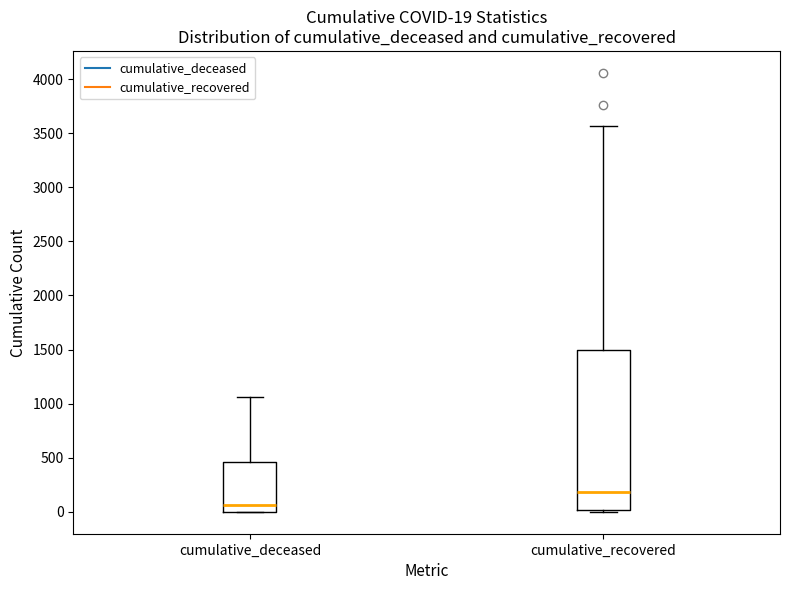

Which box is the tallest, from its lower edge to its upper edge?

cumulative_recovered